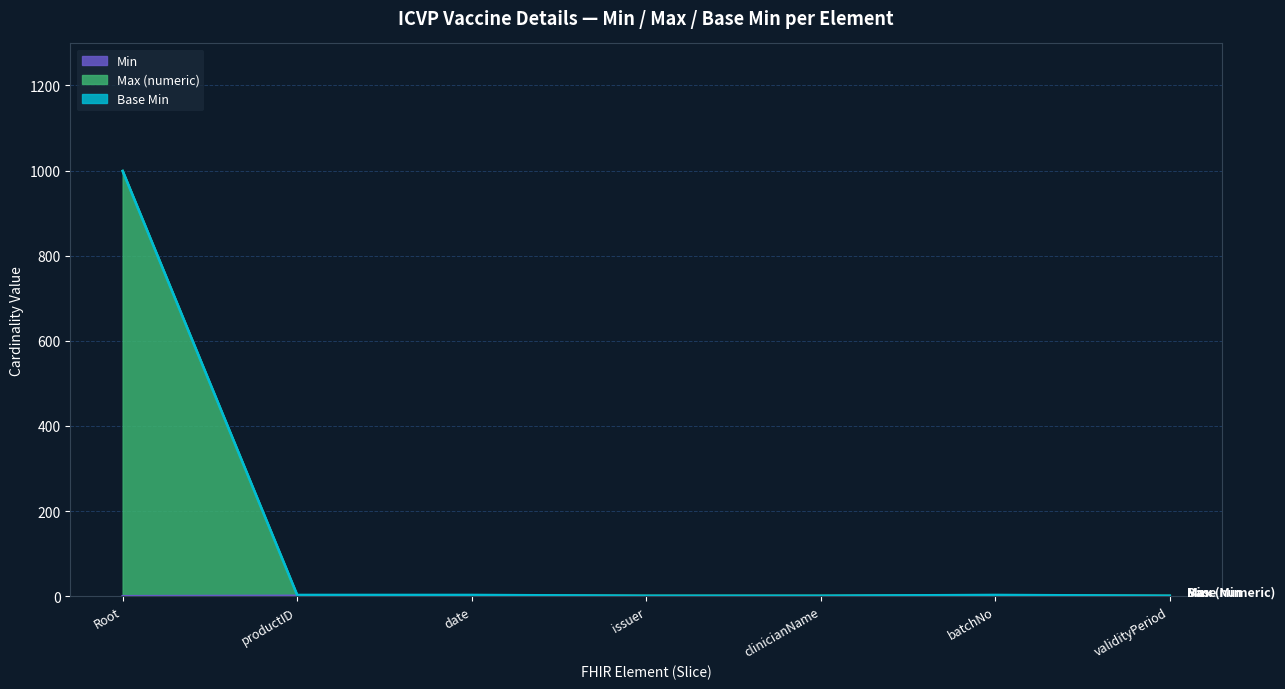

Does the chart have visible grid lines?

Yes